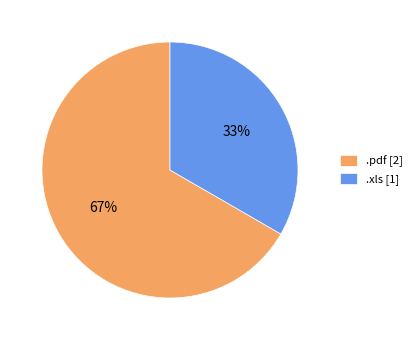

Combined, do .xls and .pdf account for over 50%?

Yes